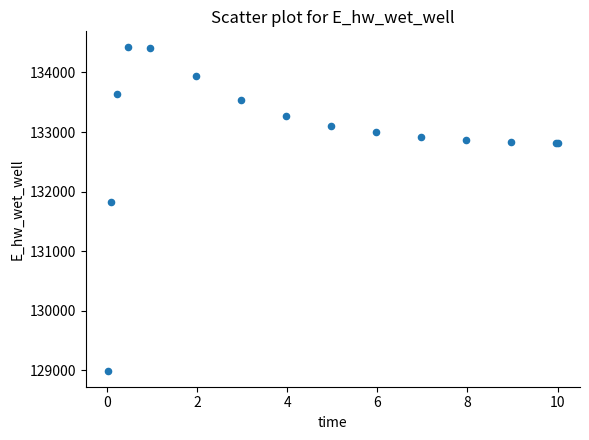

What Y value in the scatter plot is closest to 131706?

131823.8